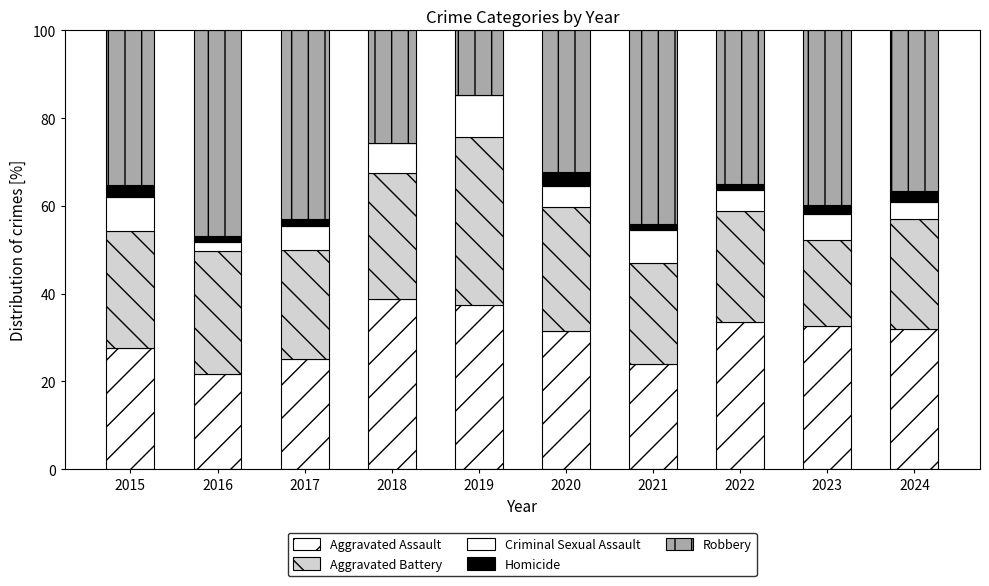

Where does the Aggravated Battery series first go above 26?

2015